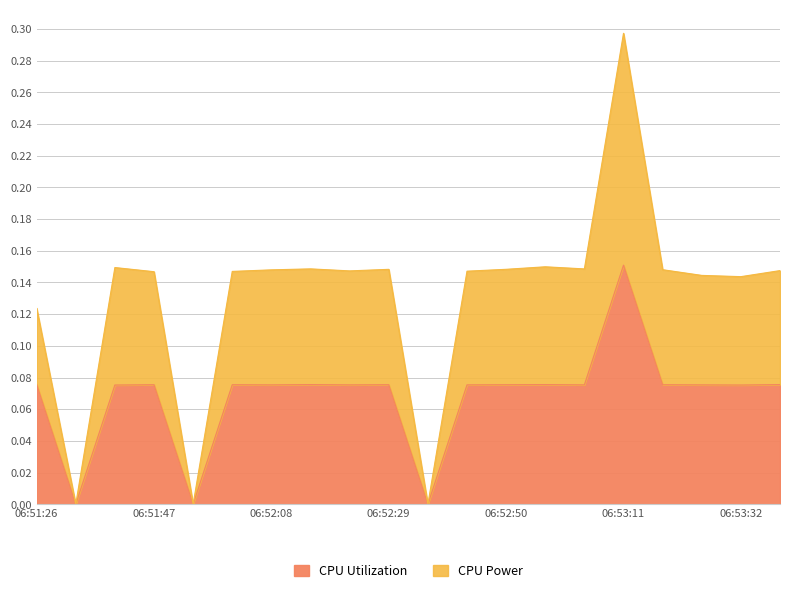

True or false: CPU Power has more than 1 interior local peaks.

True